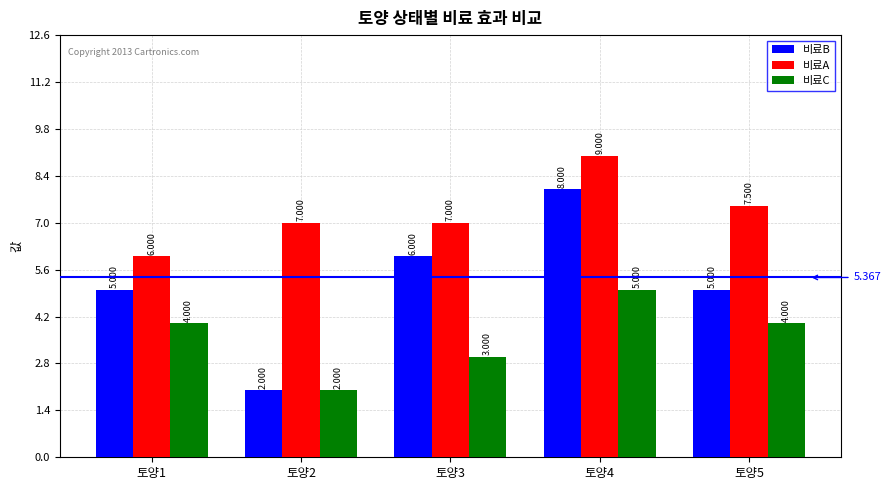

Reading left to right, what are all the values shown in this chart?

비료B: 5.0	2.0	6.0	8.0	5.0
비료A: 6.0	7.0	7.0	9.0	7.5
비료C: 4.0	2.0	3.0	5.0	4.0